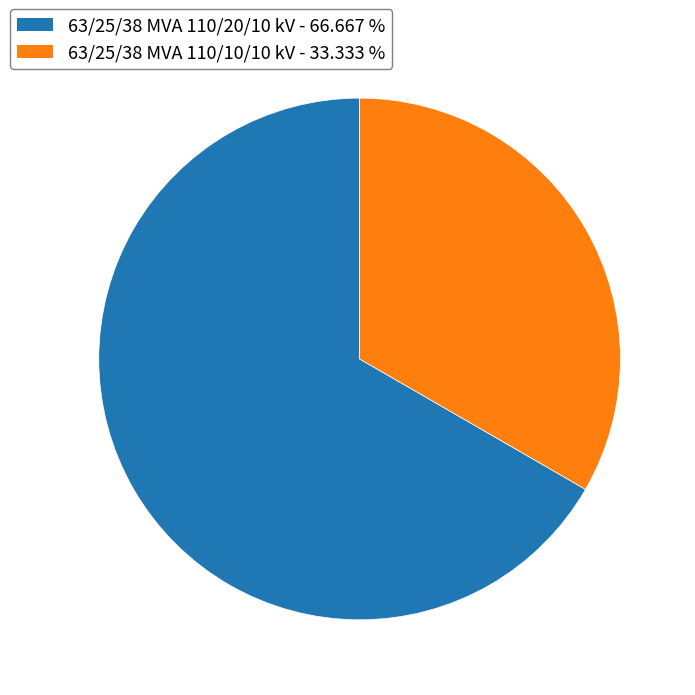

Is it true that 63/25/38 MVA 110/10/10 kV is 33% of the pie?

True